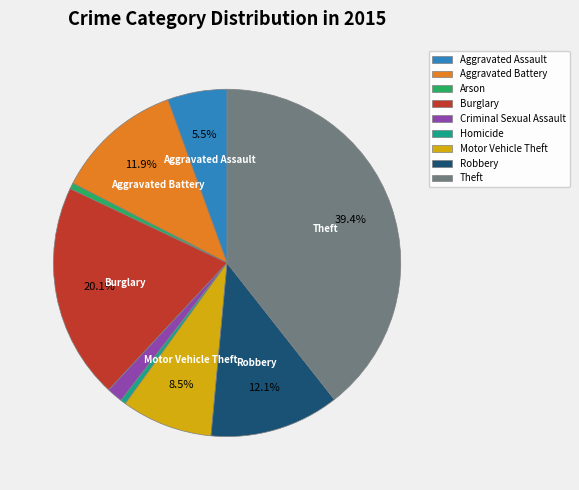

Between Criminal Sexual Assault and Burglary, which is larger?

Burglary